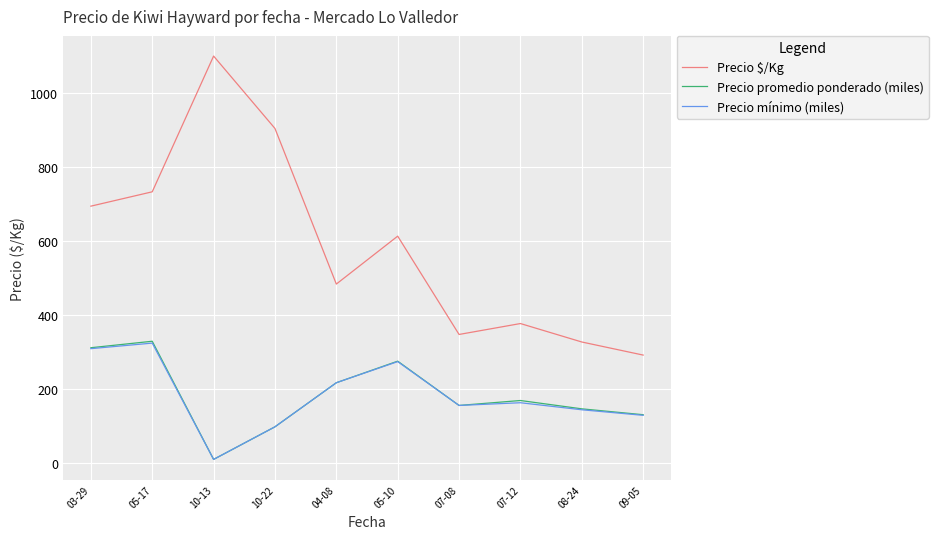

Which series has the largest range (max minus min)?

Precio $/Kg